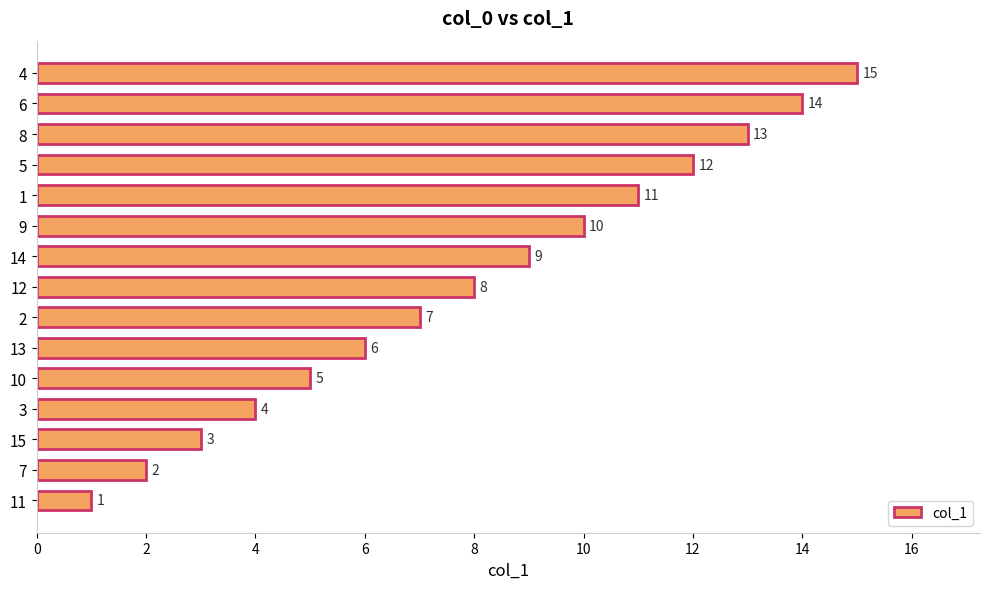

What is the difference between the second highest and minimum values?

13